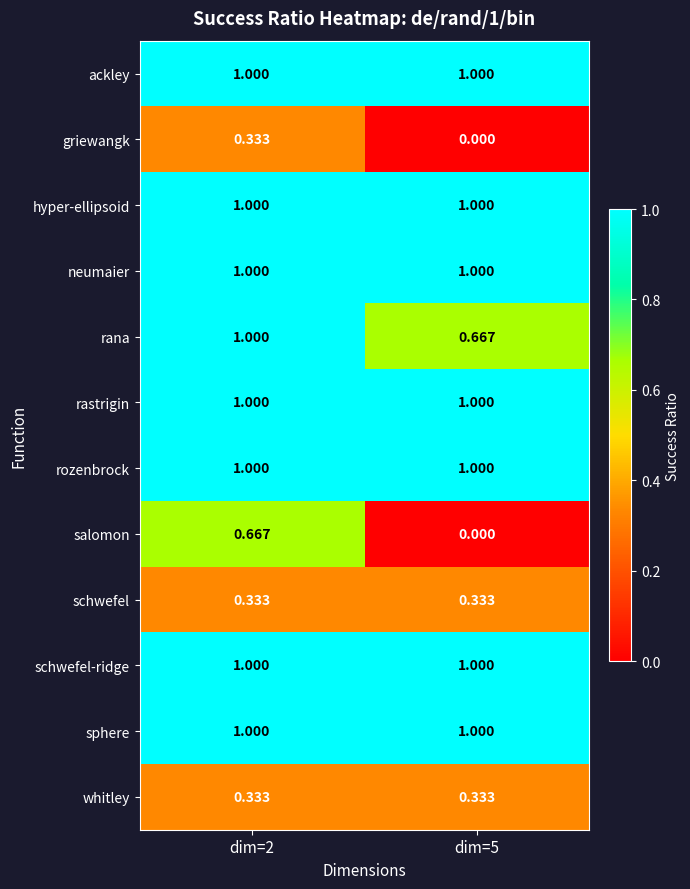

Which series changed the most between dim=2 and dim=5?

salomon